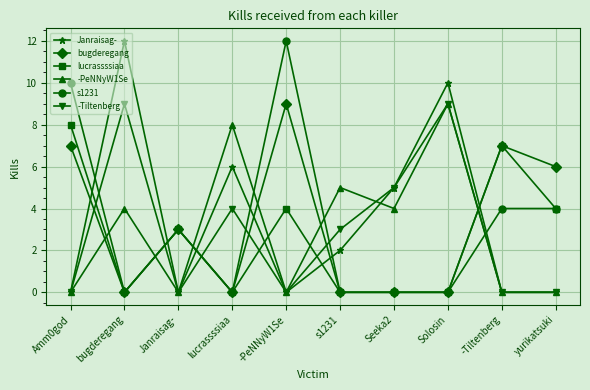

Which series changed the most between s1231 and Seeka2?

Janraisag-